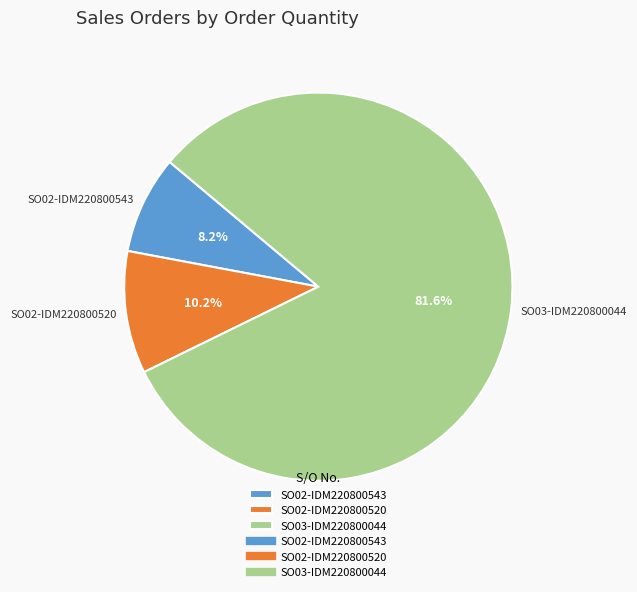

Which slice is the smallest?

SO02-IDM220800543